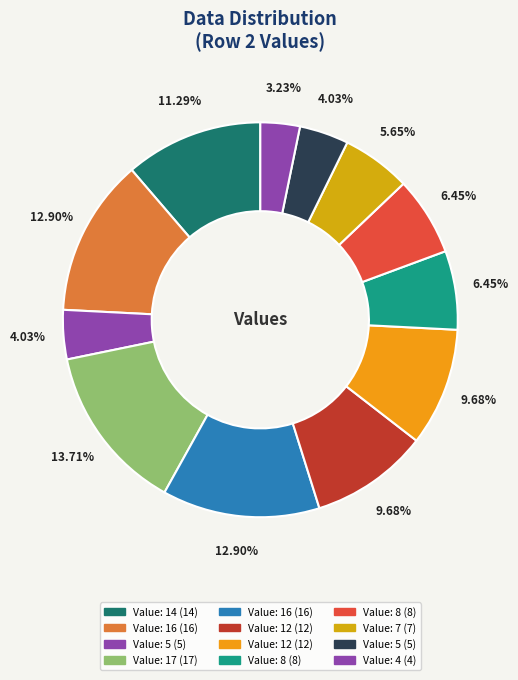

Count the number of slices in the pie.

12